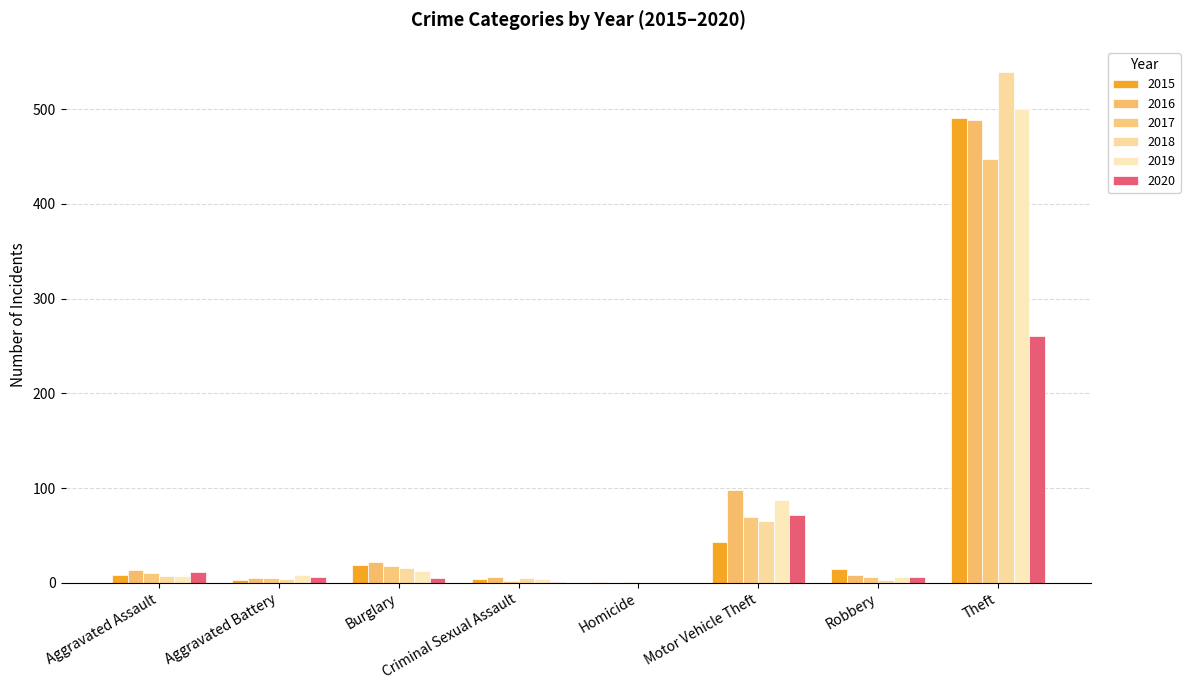

Are the bars horizontal?

No